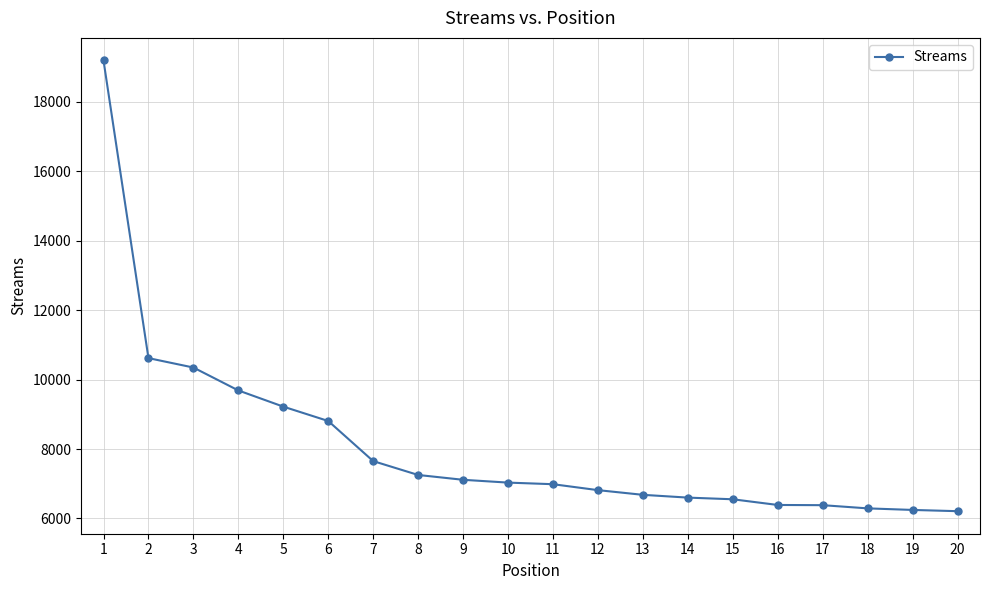

Where does the data first go above 7033?

1